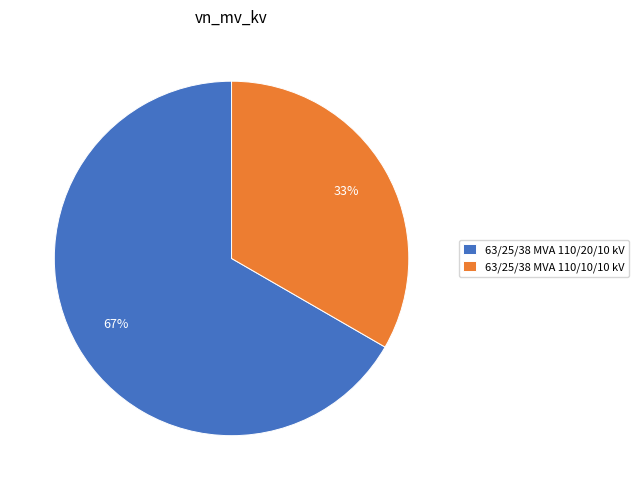

Combined, do 63/25/38 MVA 110/20/10 kV and 63/25/38 MVA 110/10/10 kV account for over 50%?

Yes